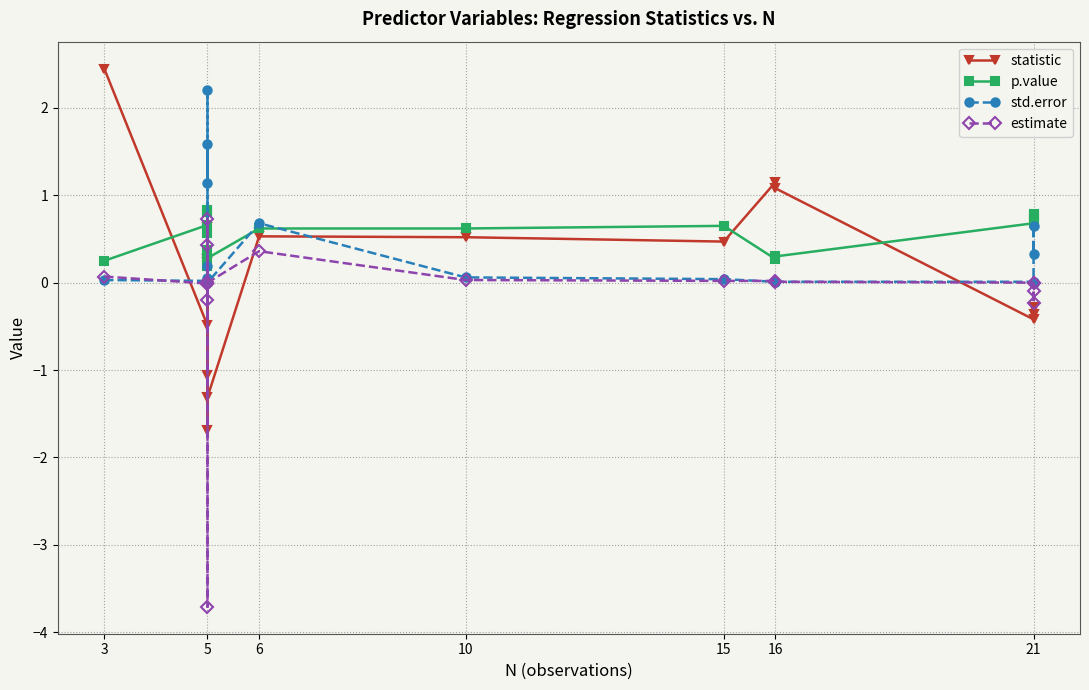

What is the average value of the p.value series?

0.6